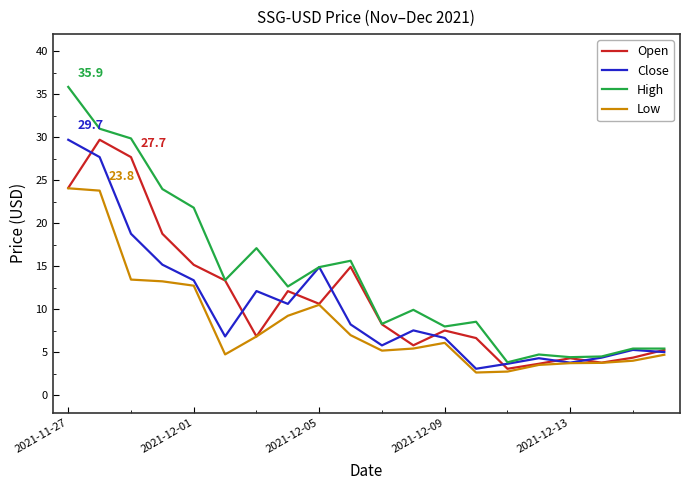

Which series has the largest total across all categories?

High